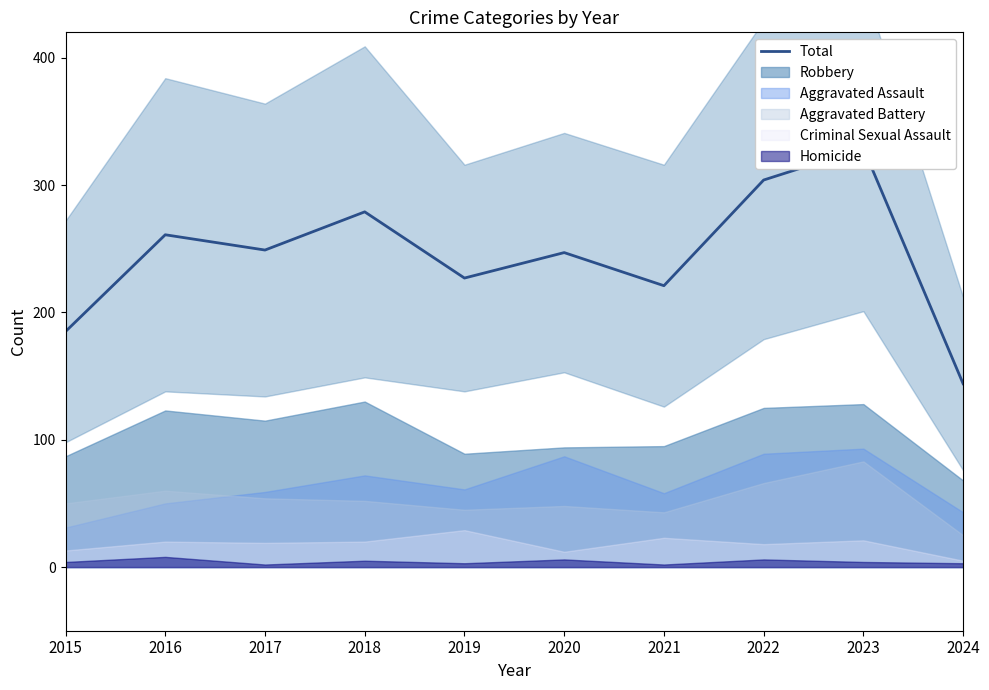

Which label corresponds to the largest value in the chart?

2023